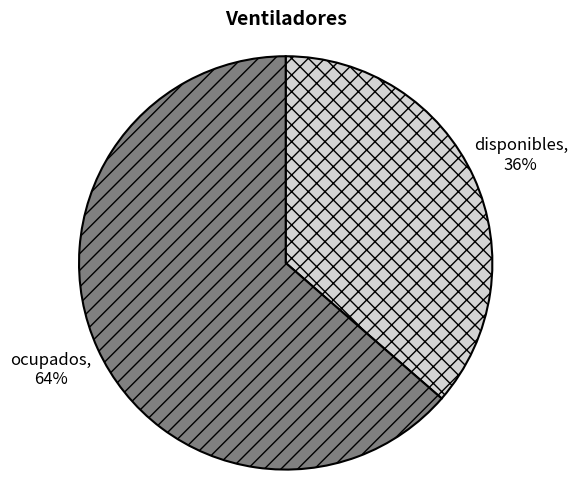

Rank the categories by value from lowest to highest.

disponibles, ocupados